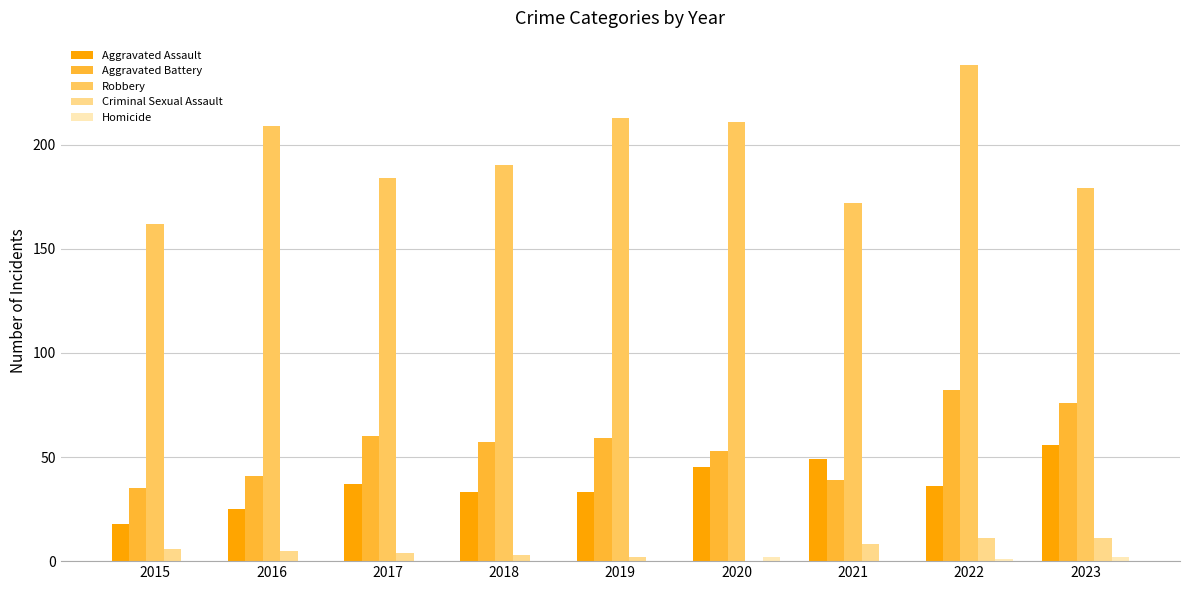

The value of Aggravated Assault at 2016 is 41. True or false?

False